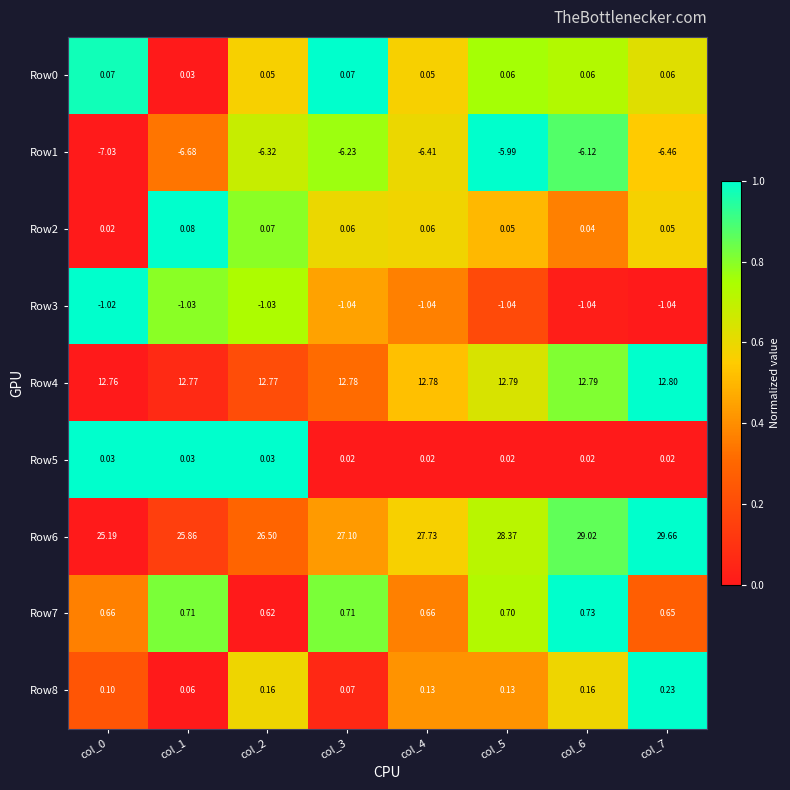

How many series are shown in this chart?

9